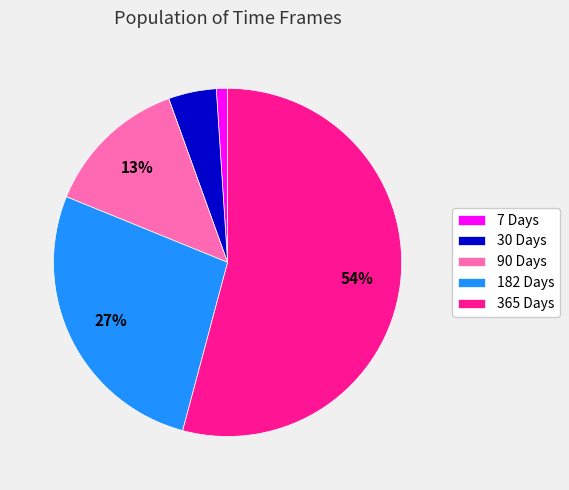

Which category has the biggest portion of the pie?

365 Days